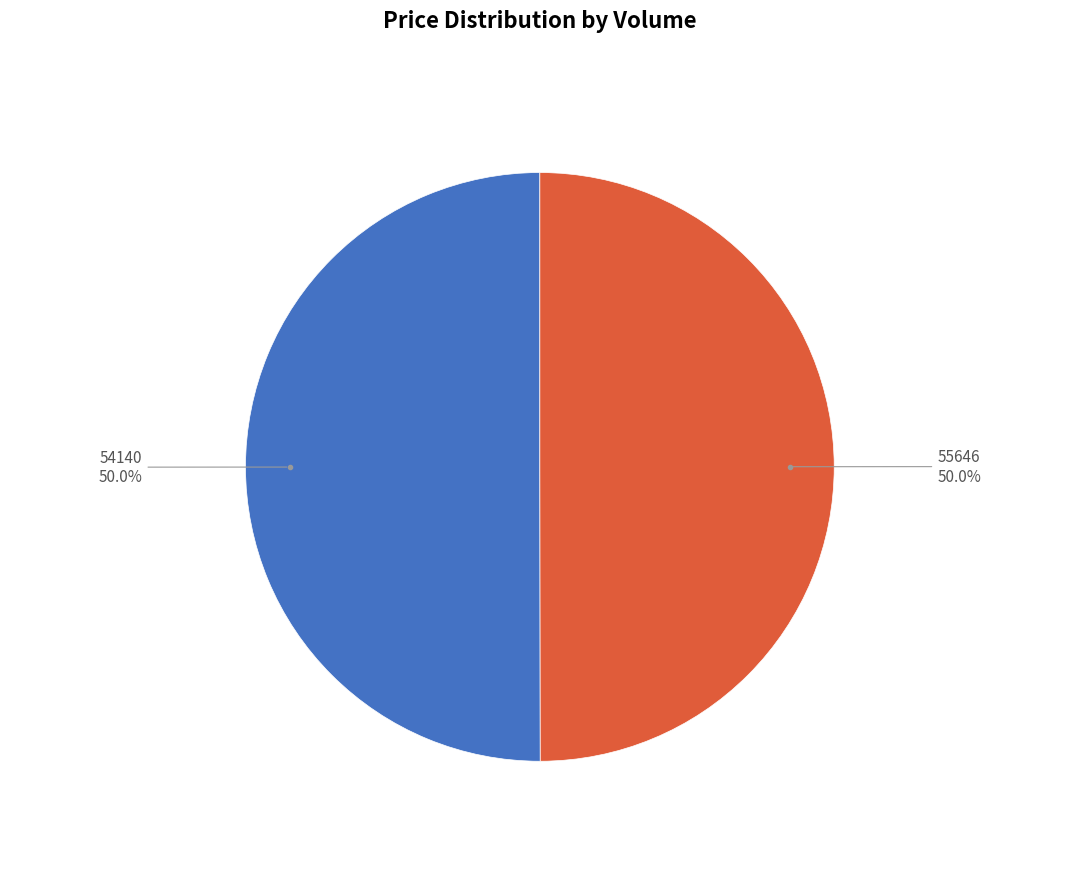

What portion of the pie excludes 55646?

50.0%